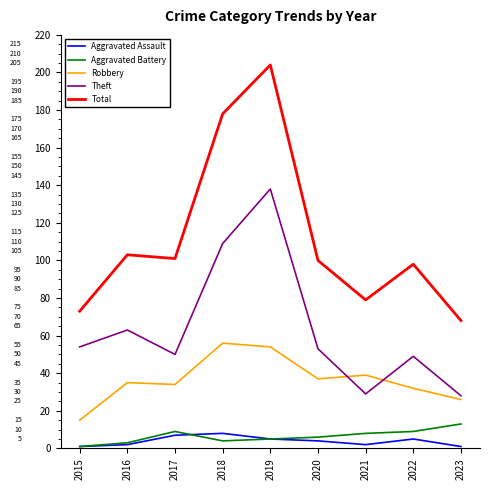

Reading right to left, extract all data points from this chart.

Aggravated Assault: 1	5	2	4	5	8	7	2	1
Aggravated Battery: 13	9	8	6	5	4	9	3	1
Robbery: 26	32	39	37	54	56	34	35	15
Theft: 28	49	29	53	138	109	50	63	54
Total: 68	98	79	100	204	178	101	103	73